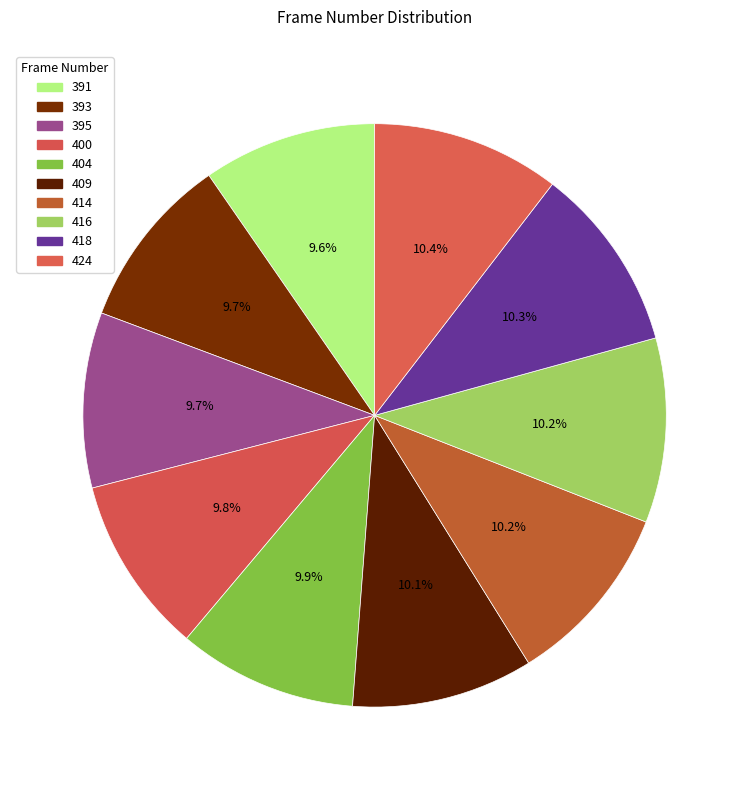

True or false: 414 accounts for 21% of the total.

False